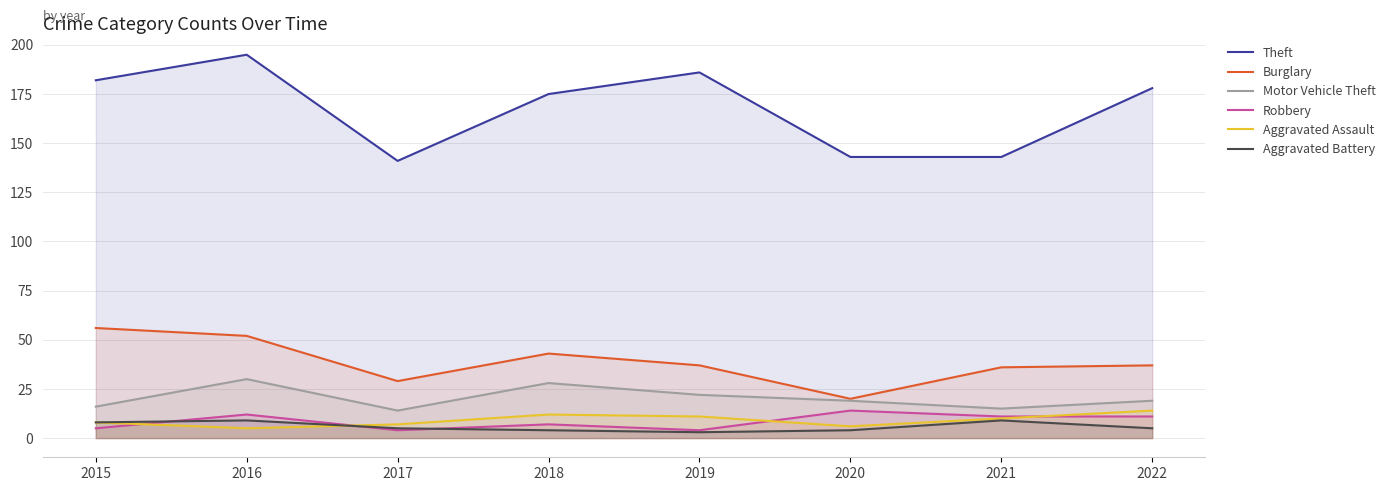

How many categories are shown in the chart?

8